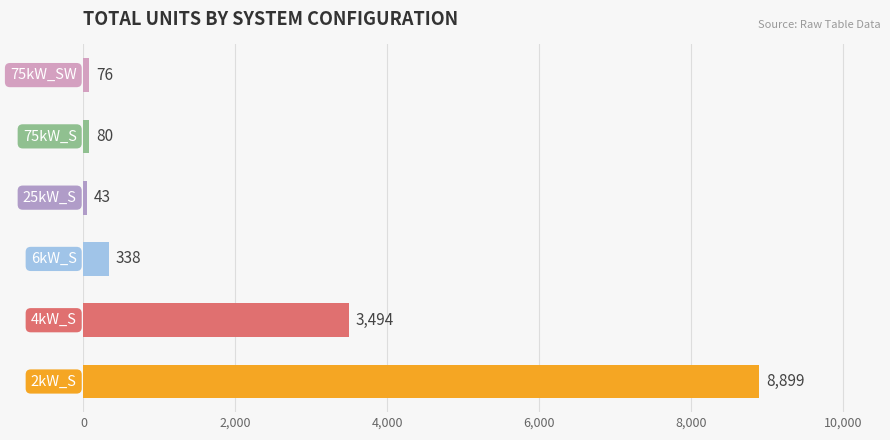

What is the greatest value displayed?

8899